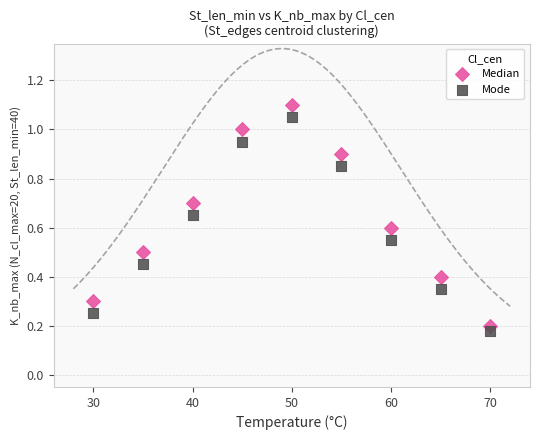

What are all the series names shown in the legend?

Median, Mode